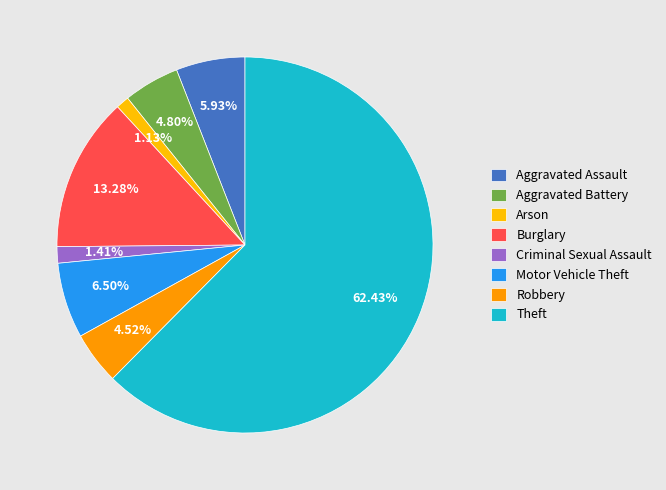

Count the number of slices in the pie.

8